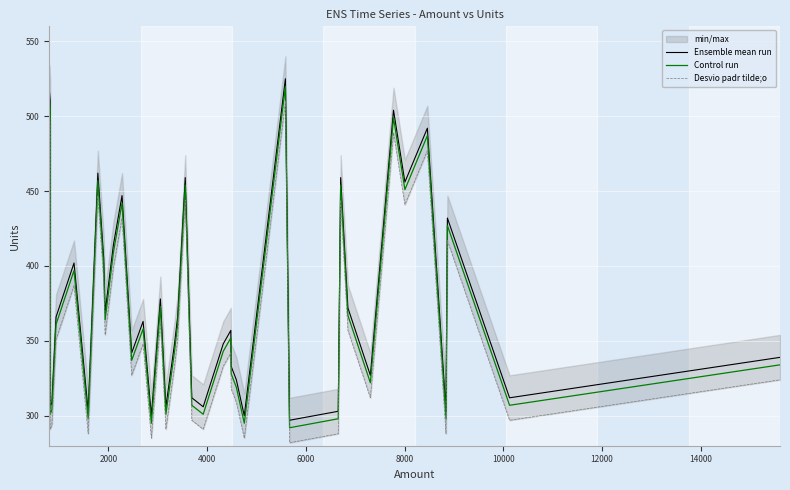

The value of Control run at 4000 is 161. True or false?

False